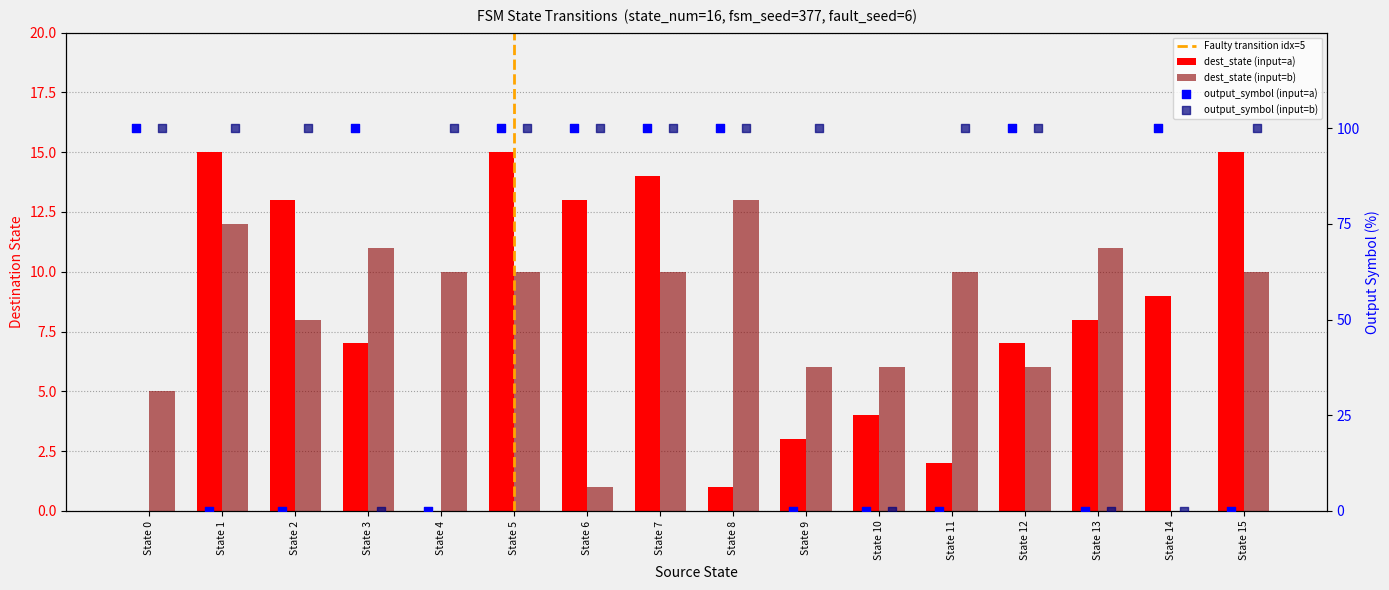

Is the value of output_symbol_a at 11 greater than the value of output_symbol_b at 13?

No